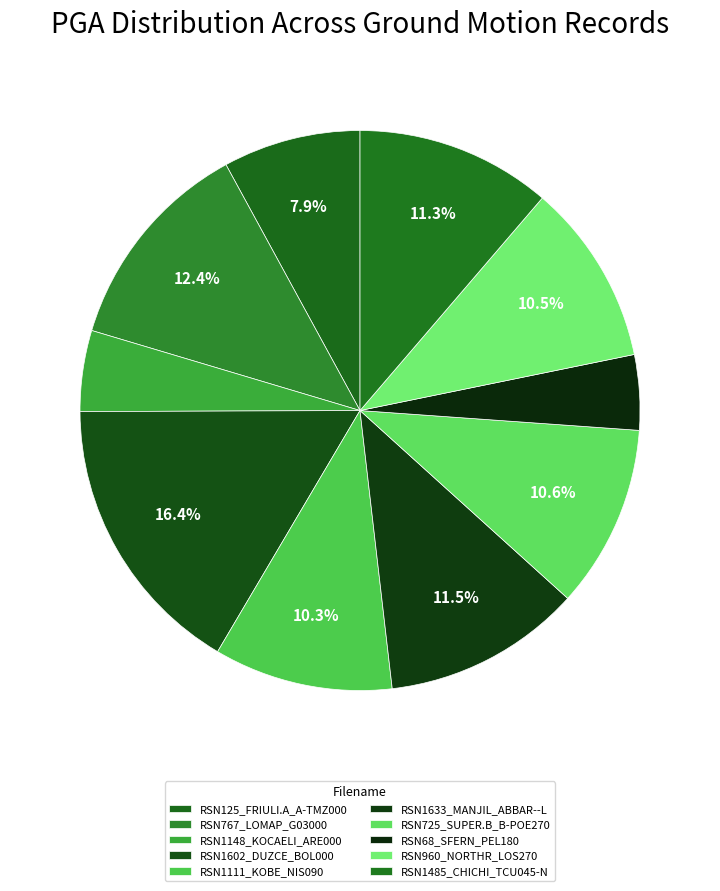

How many slices are in this pie chart?

10